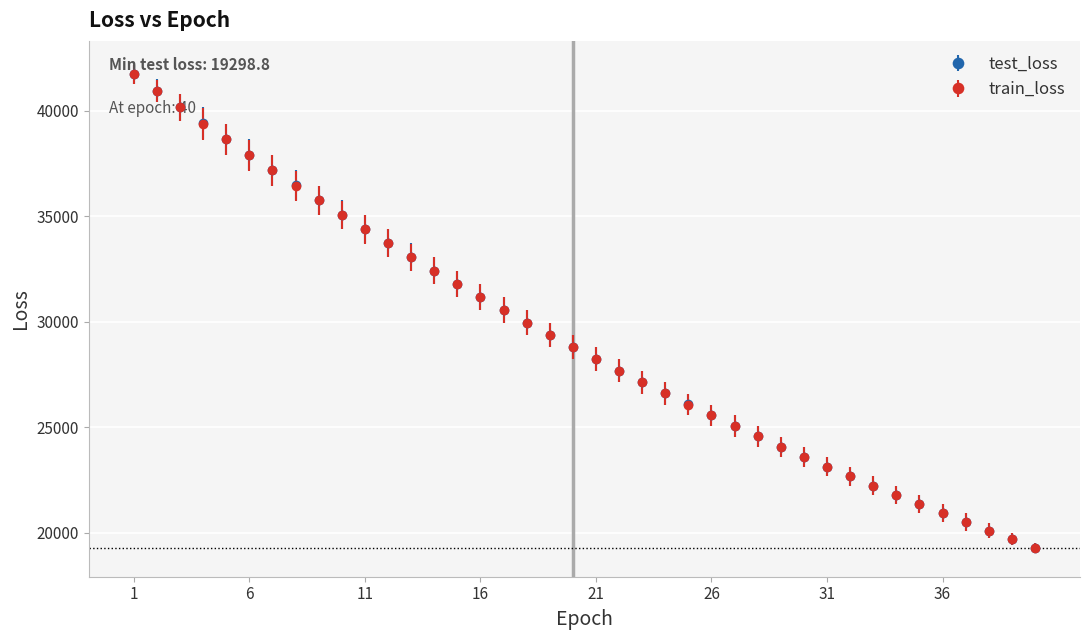

What is the value of the train_loss point at the 31st from the left?

23132.0